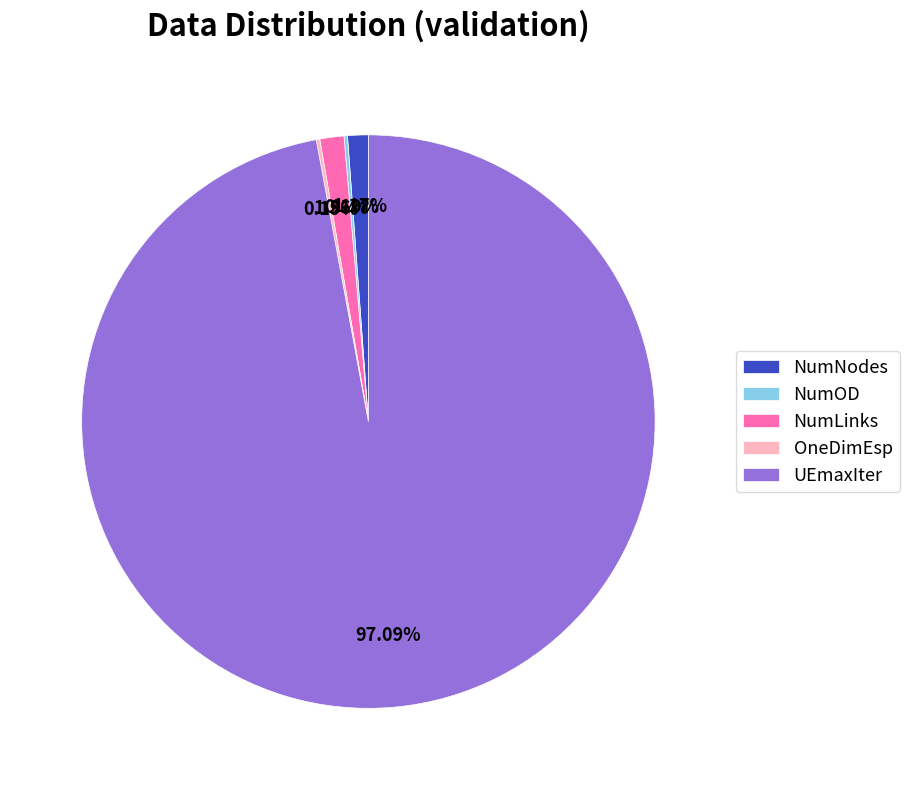

Combined, do UEmaxIter and NumNodes account for over 50%?

Yes